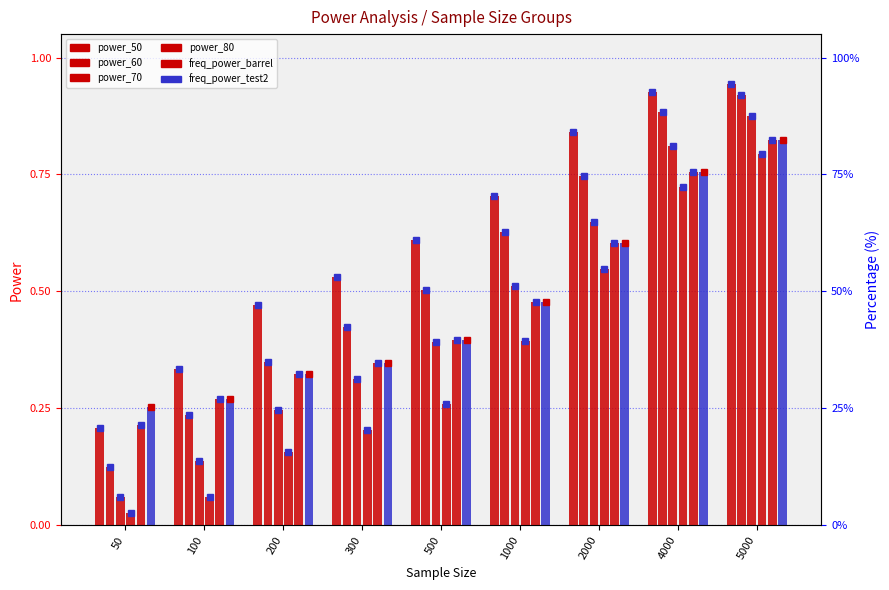

What is the value of the freq_power_test2 bar at the 5th from the left?

0.4